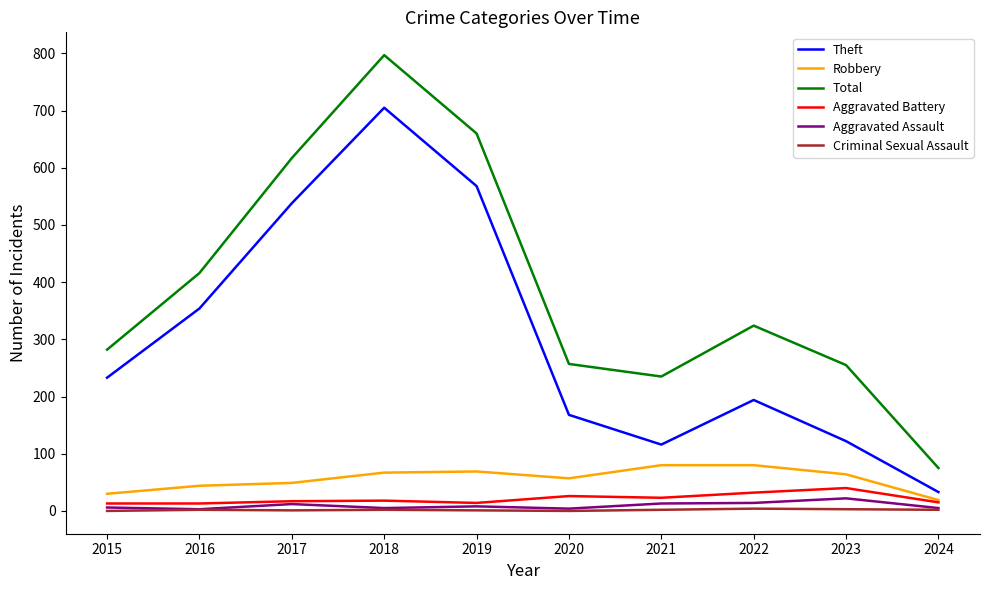

What is the difference between the Theft values at 2019 and 2023?

446